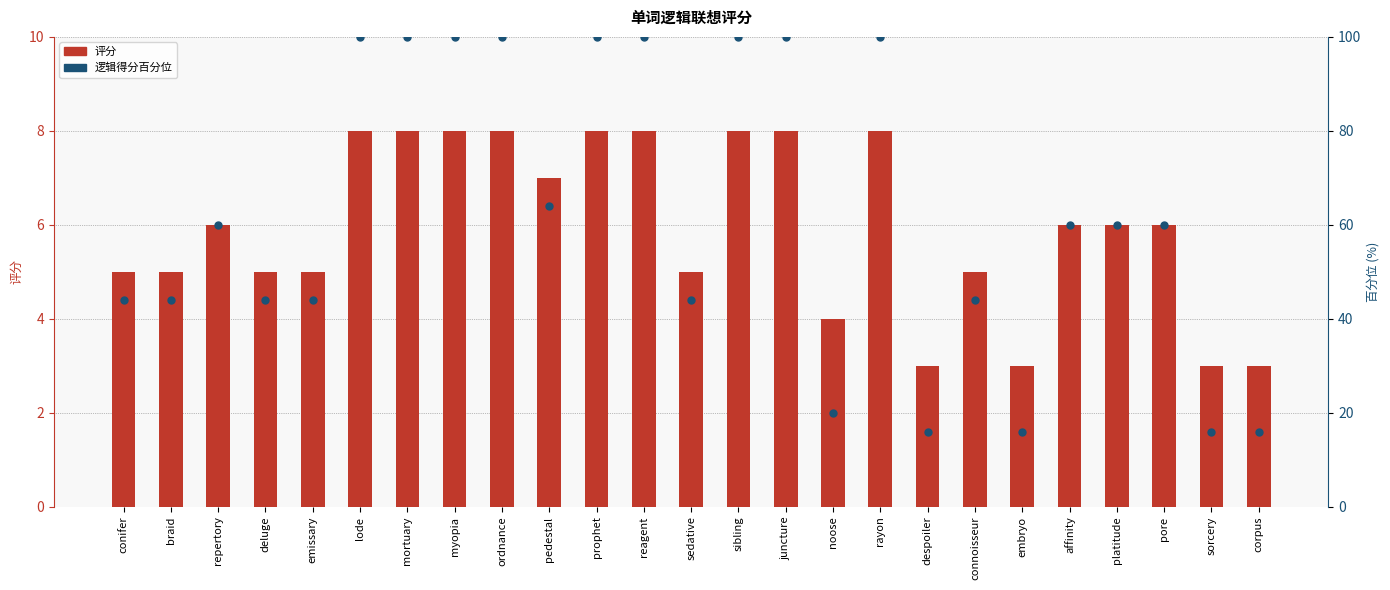

Which series has the largest total across all categories?

逻辑得分百分位